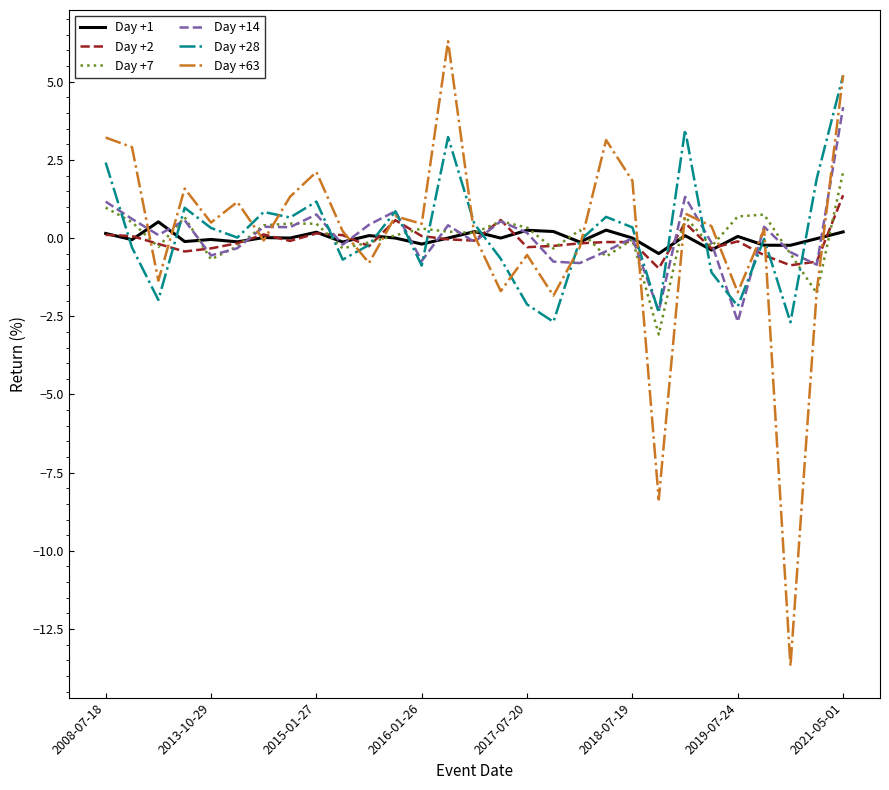

Which series has the largest range (max minus min)?

Day +63